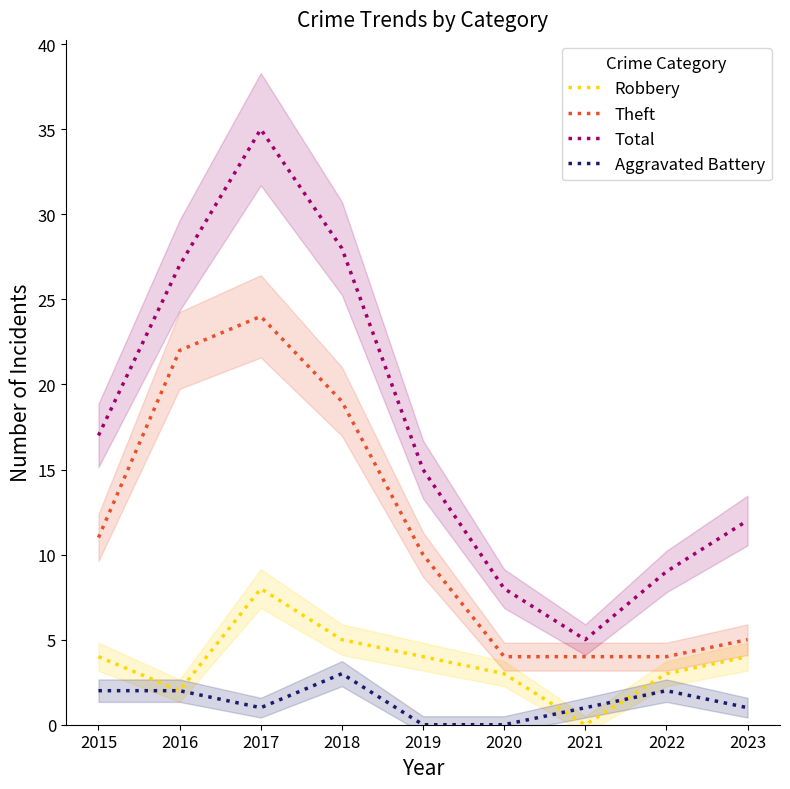

What are all the series names shown in the legend?

Robbery, Theft, Total, Aggravated Battery